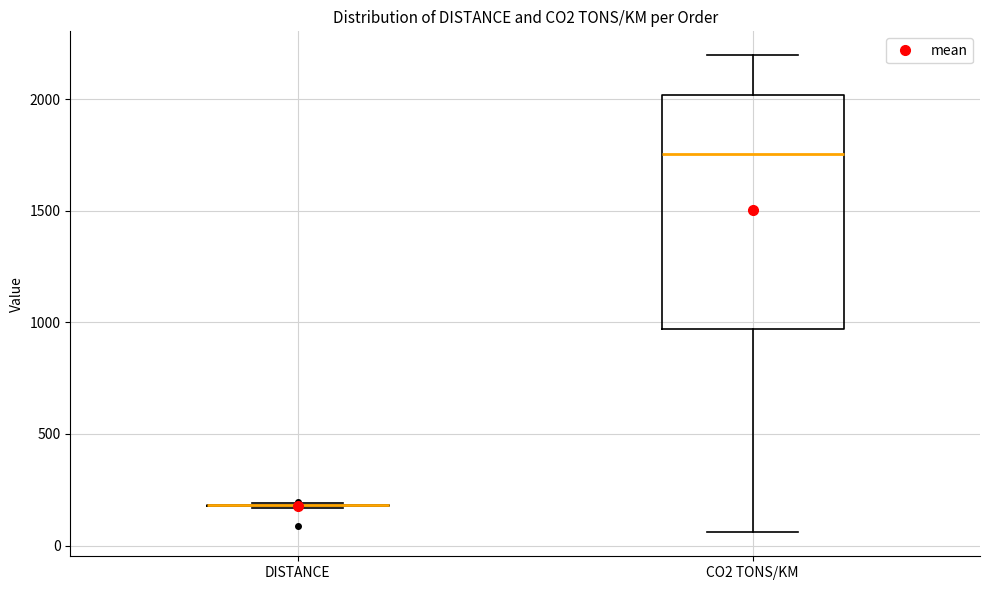

Comparing the boxes themselves (not the whiskers), which one is the tallest?

CO2 TONS/KM